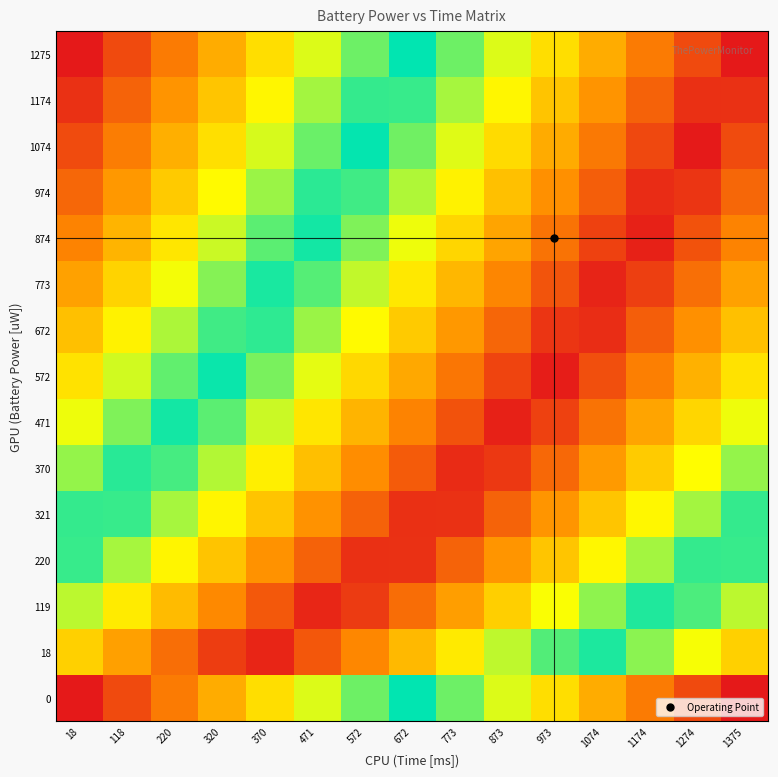

What is the spread (max minus min) of values at 672?

155887.3